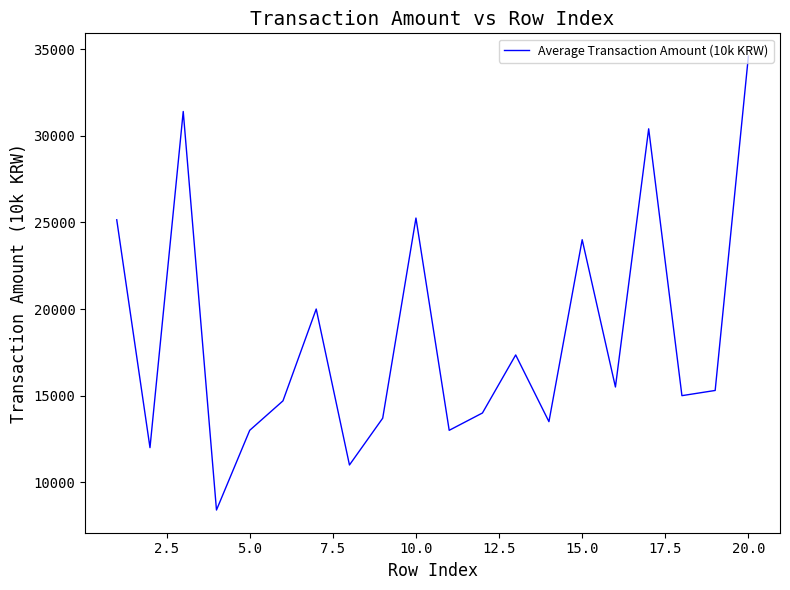

What value does the data have at 20.0?

34600